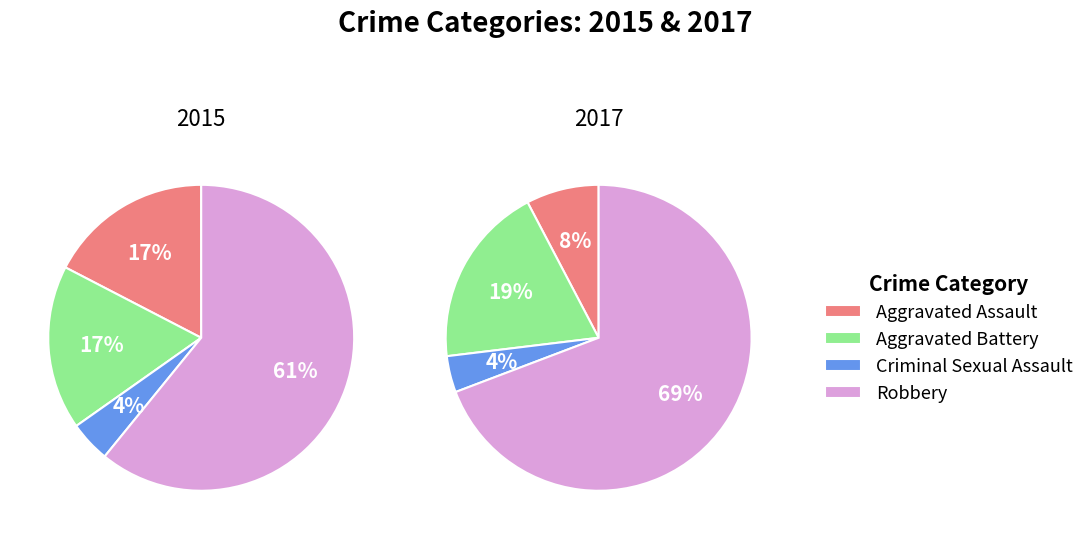

What is the smallest slice in the pie chart?

Criminal Sexual Assault